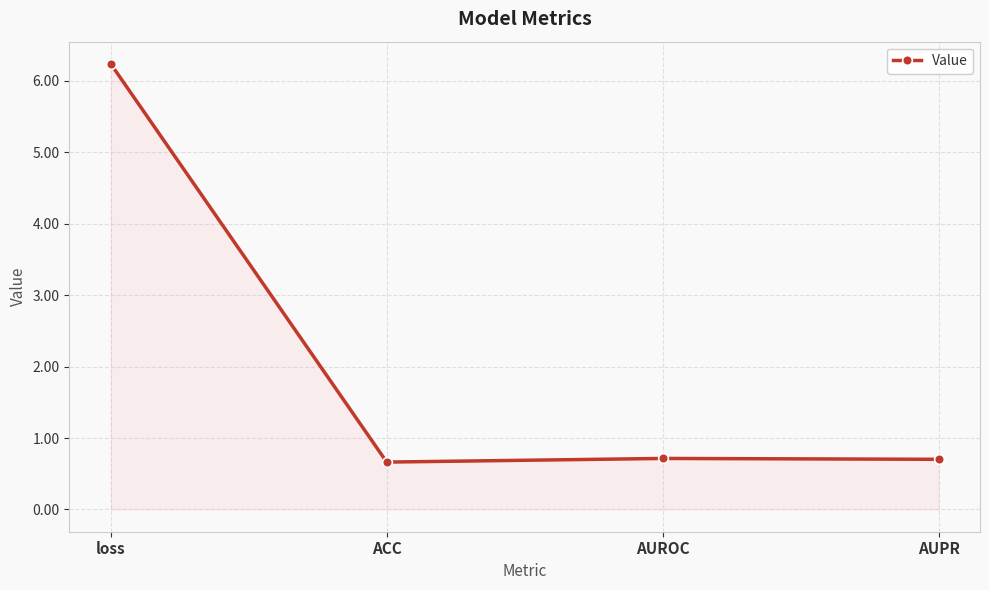

Where is the first local maximum?

AUROC